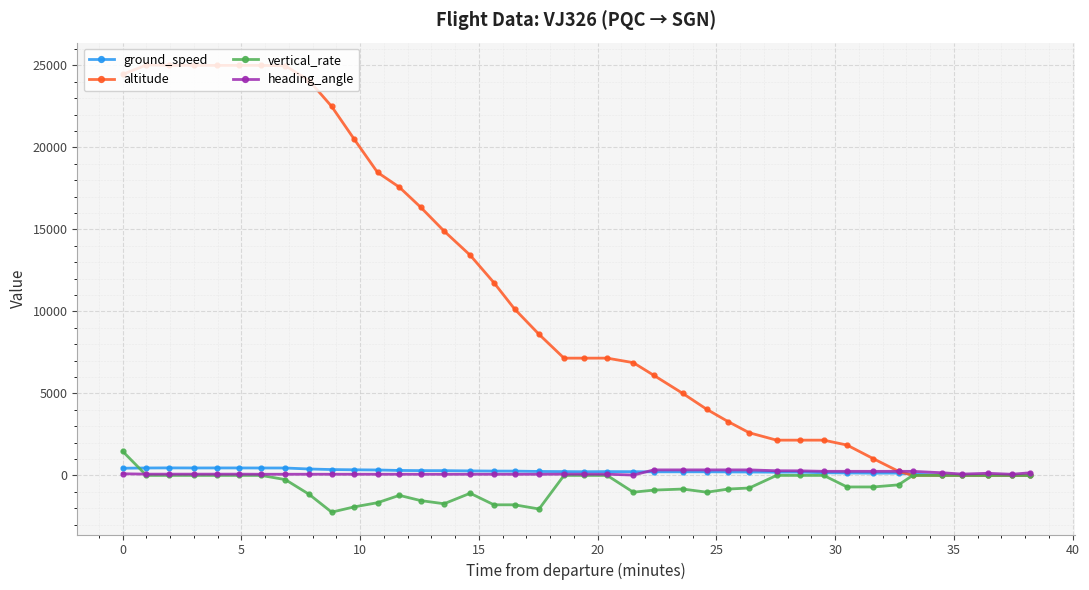

Which series has the largest range (max minus min)?

altitude